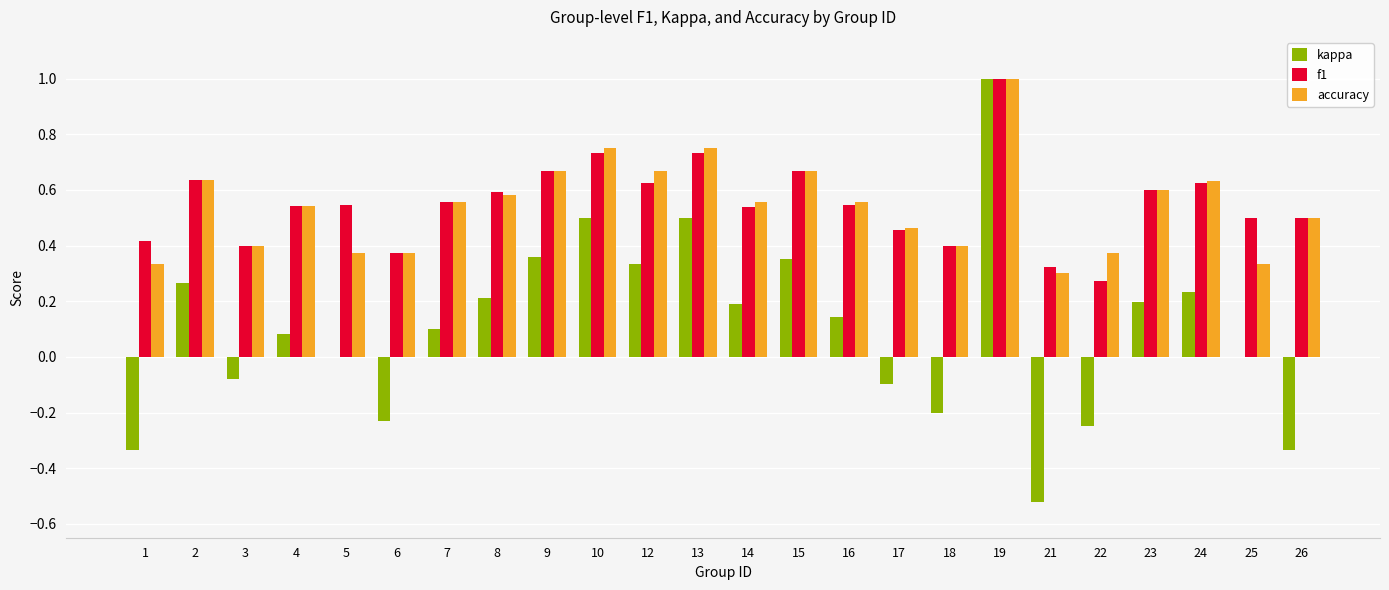

How many series are shown in this chart?

3